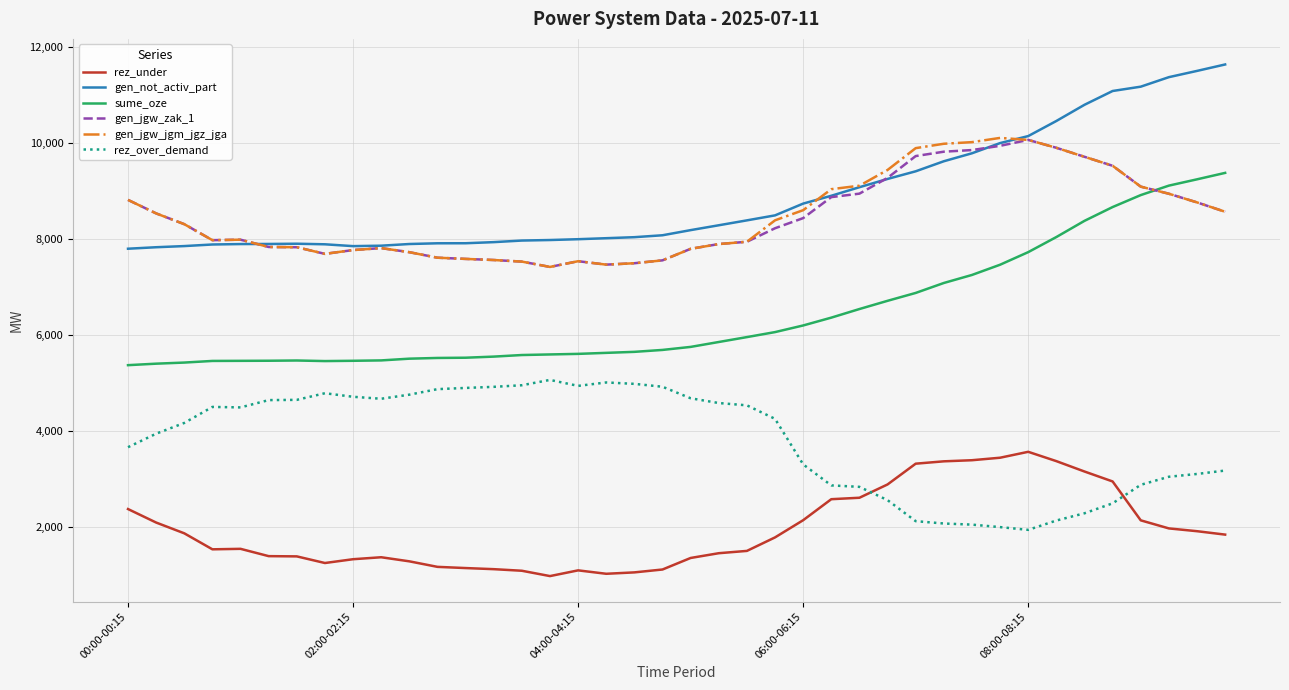

What is the difference between the maximum and minimum values in the gen_jgw_zak_1 series?

2643